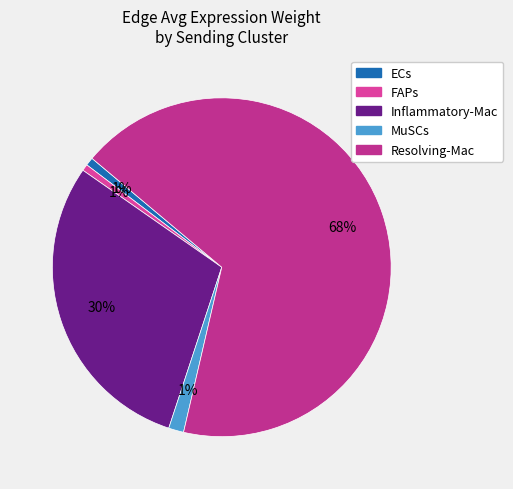

Combined, what portion of the pie is Resolving-Mac and FAPs?

68.1%